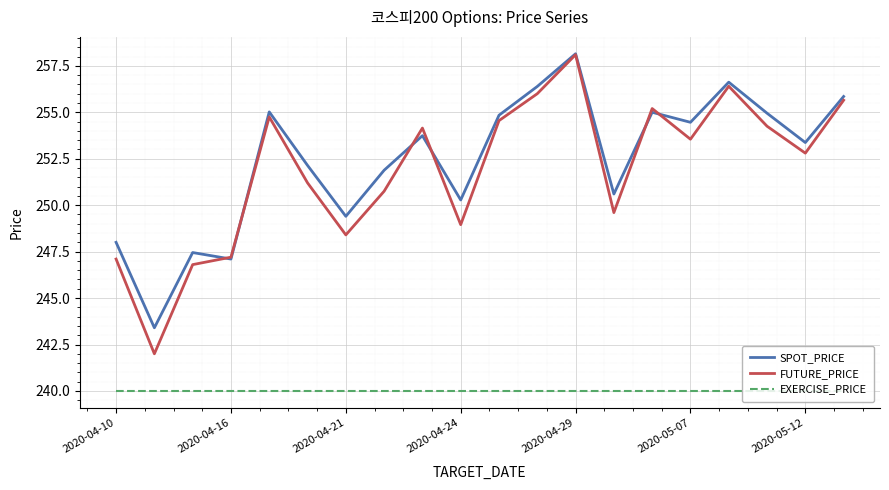

What is the minimum value shown in the chart?

240.0